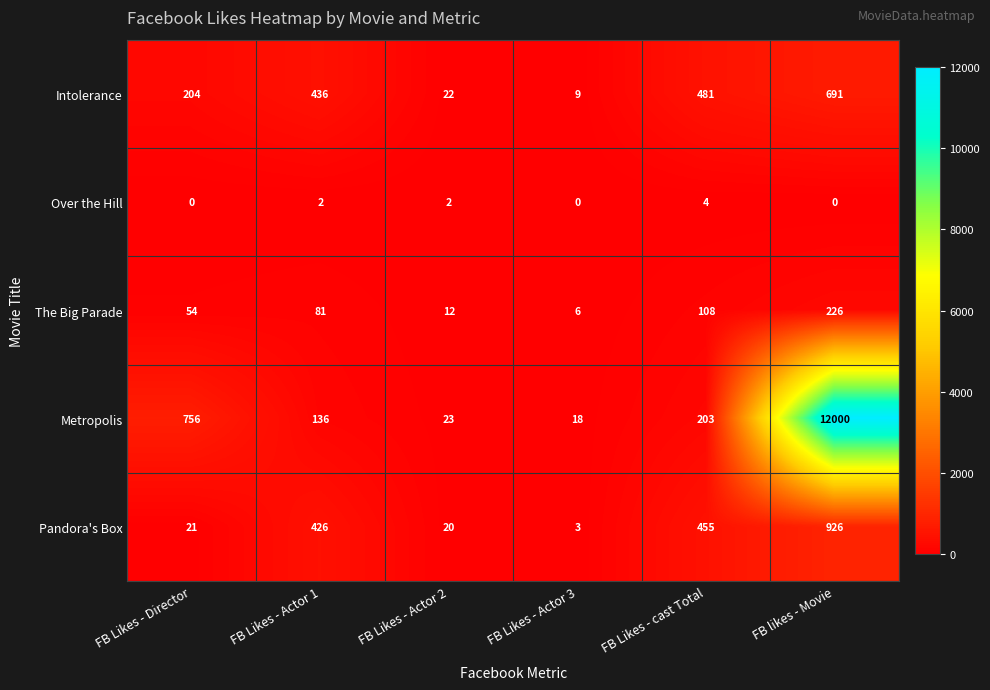

How many data points in Over the Hill are less than 2?

3